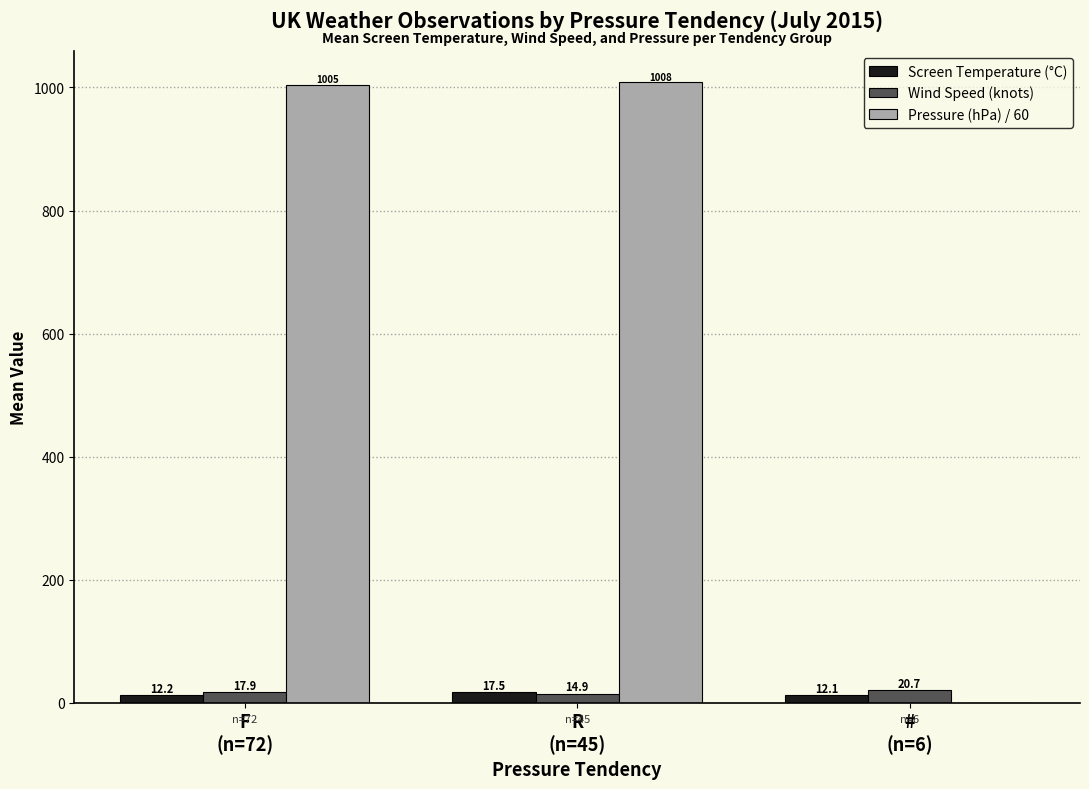

Which series has the largest total across all categories?

Pressure (hPa) / 60